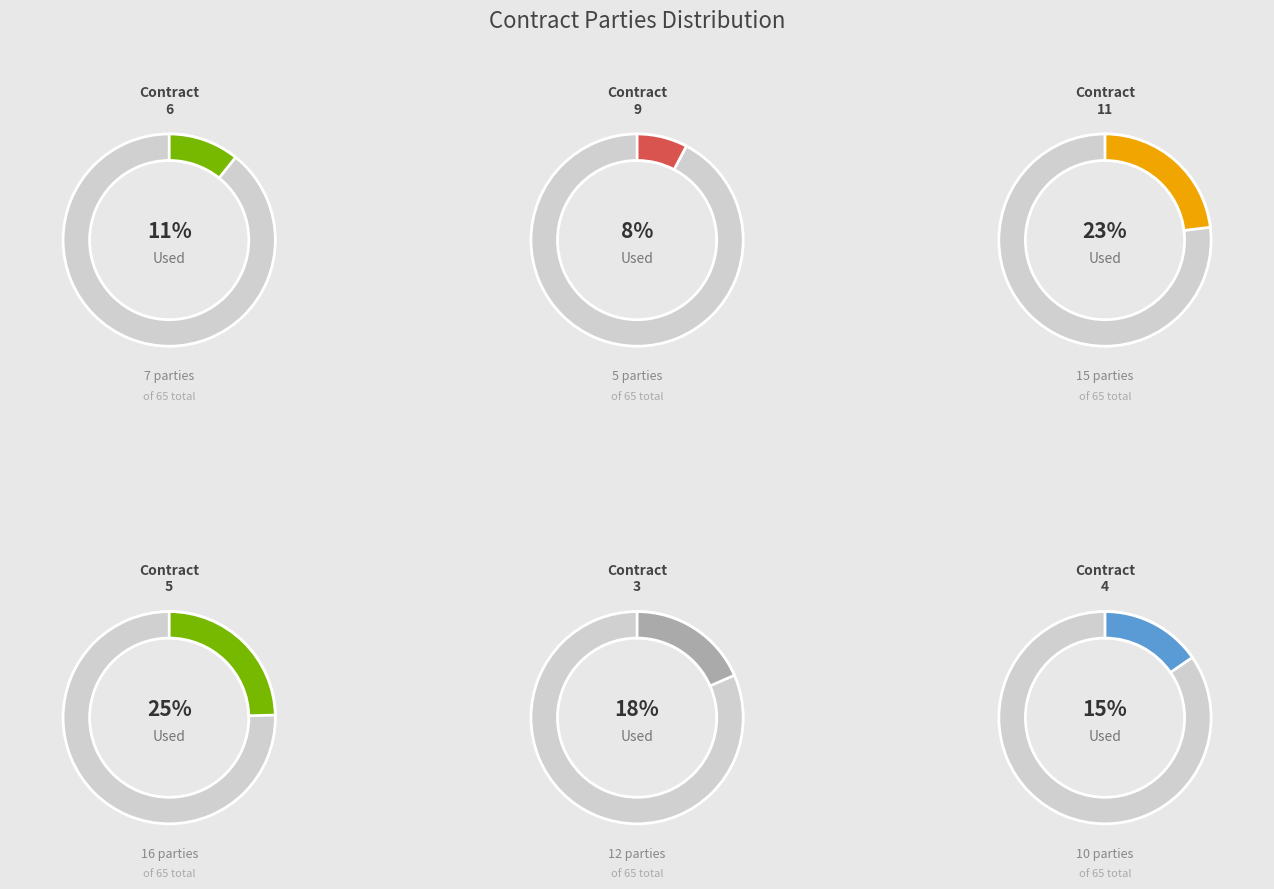

Which slice is the smallest?

ocds-mfx54g-9